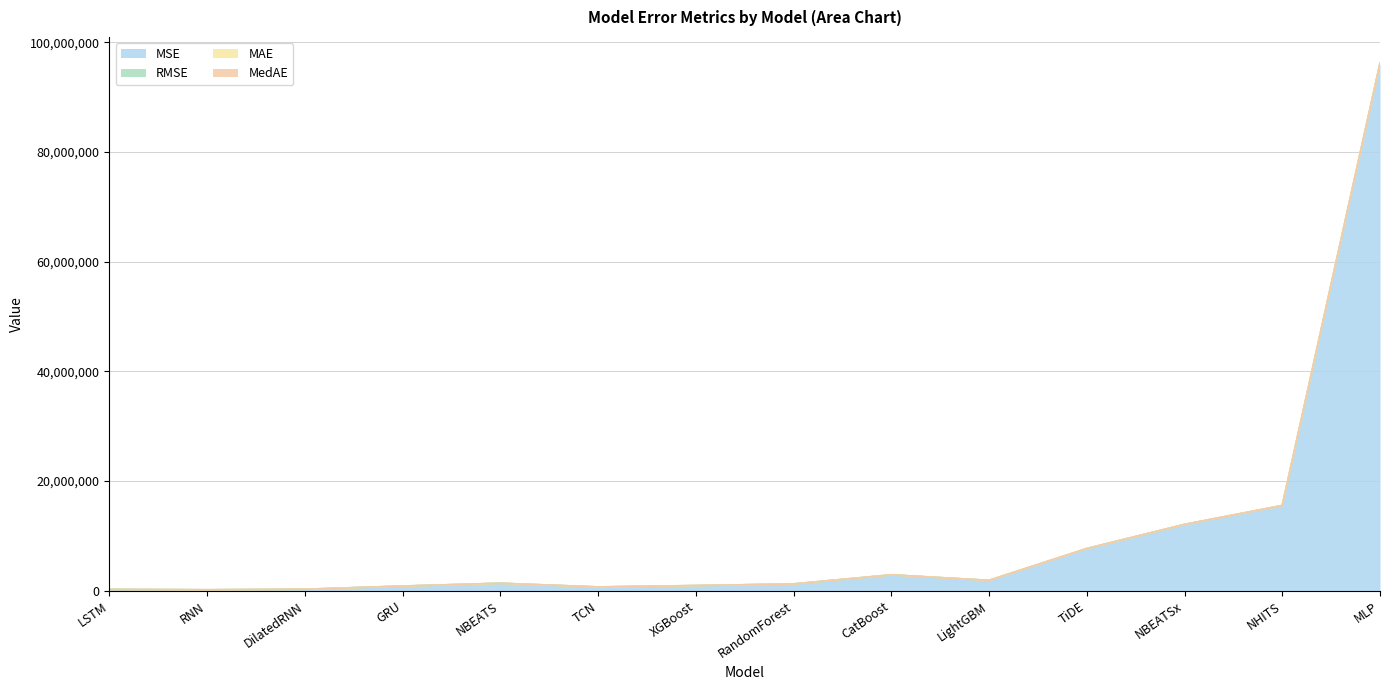

What is the label of the 13th point from the left?

NHITS